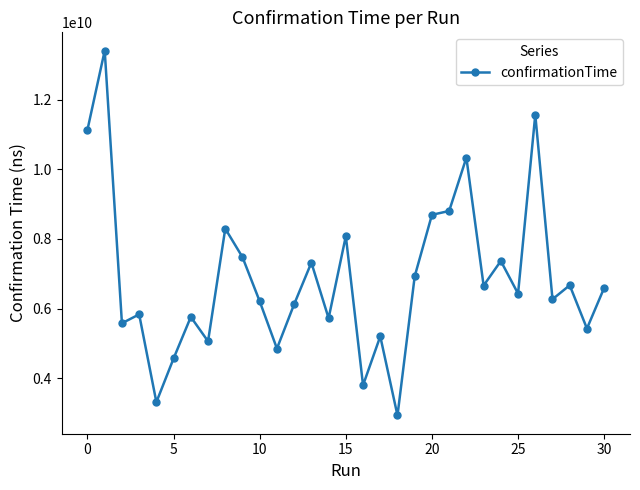

What is the sum of all values?

212390162003